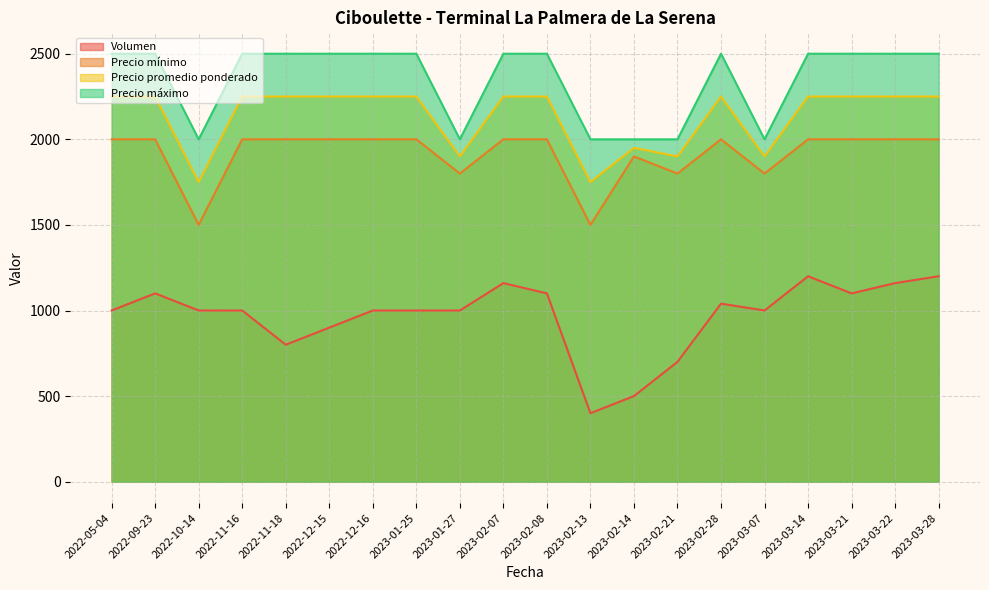

What is the lowest value of the Precio mínimo series?

1500